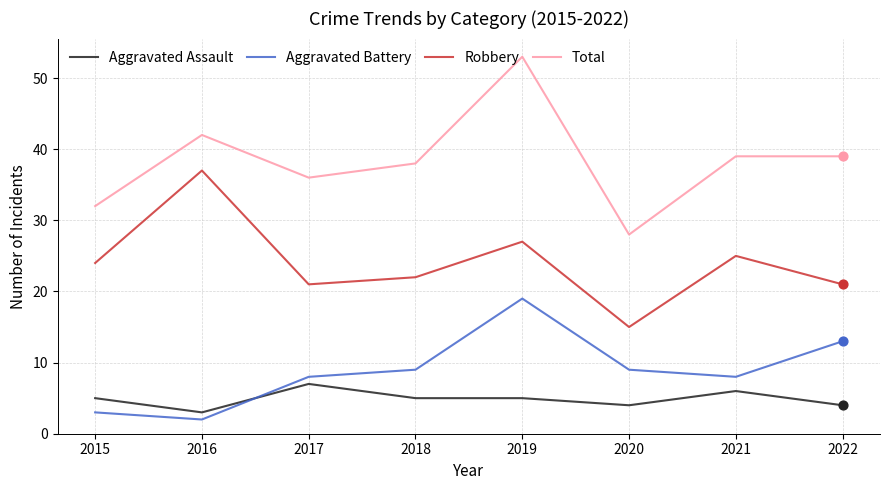

What is the difference between the highest and lowest values at 2017?

29